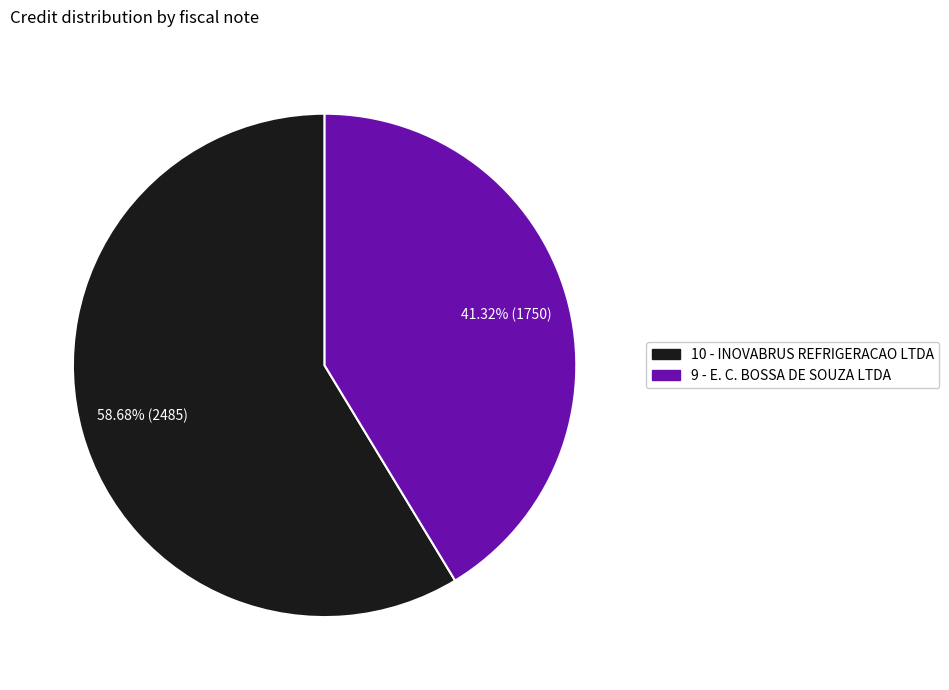

Rank the categories by value from lowest to highest.

9 - E. C. BOSSA DE SOUZA LTDA, 10 - INOVABRUS REFRIGERACAO LTDA